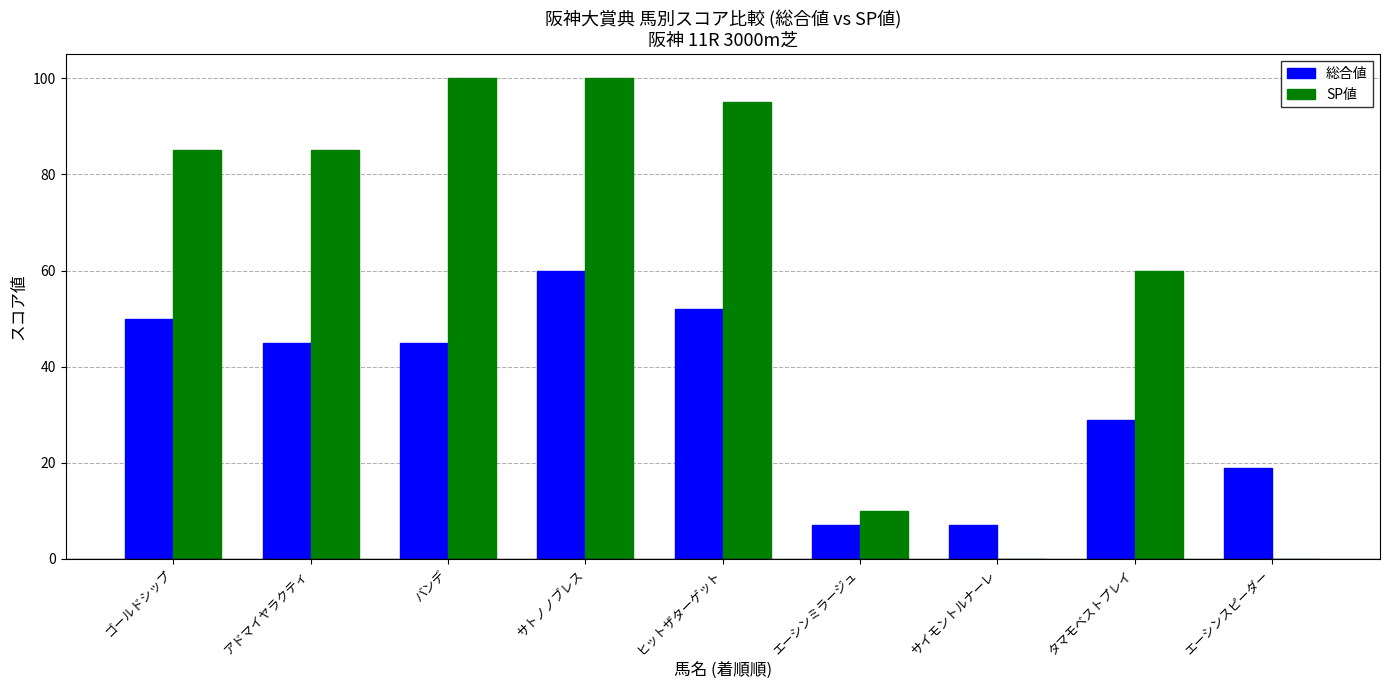

Where is SP値 nearest to the value 50?

タマモベストプレイ